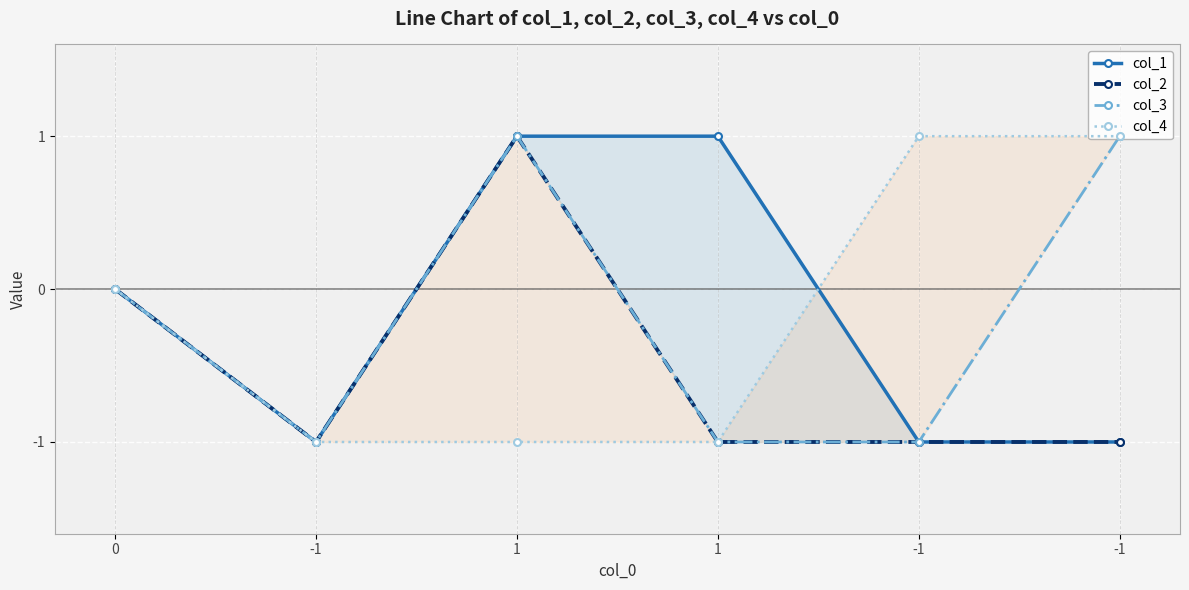

Count the col_4 values in the range -1 to 1.

6